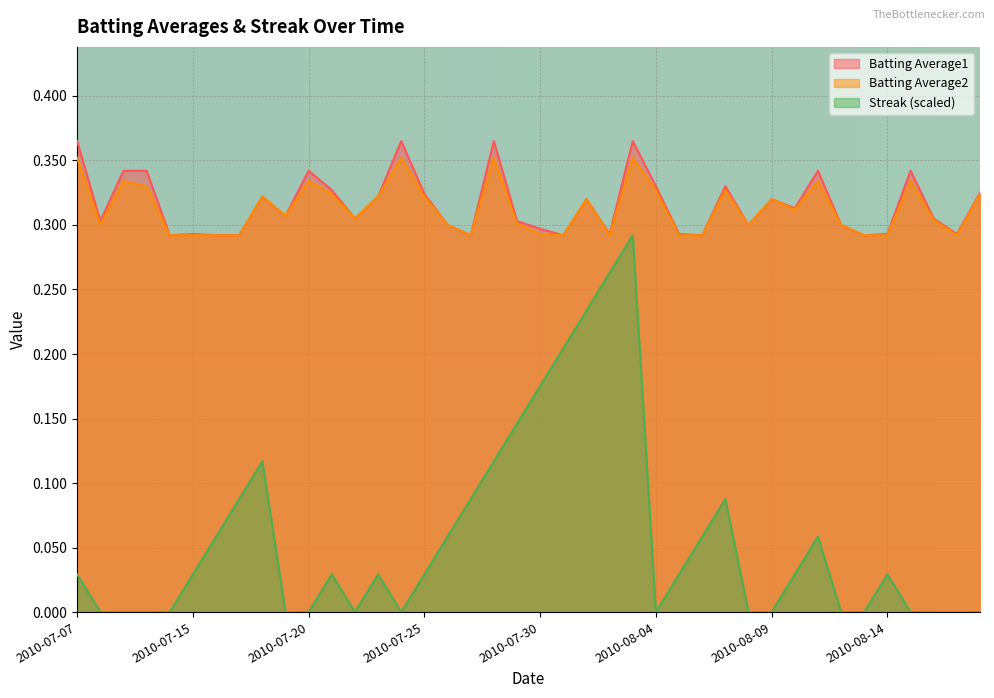

Between 2010-07-07 and 2010-08-17, which series saw the biggest shift?

Batting Average1